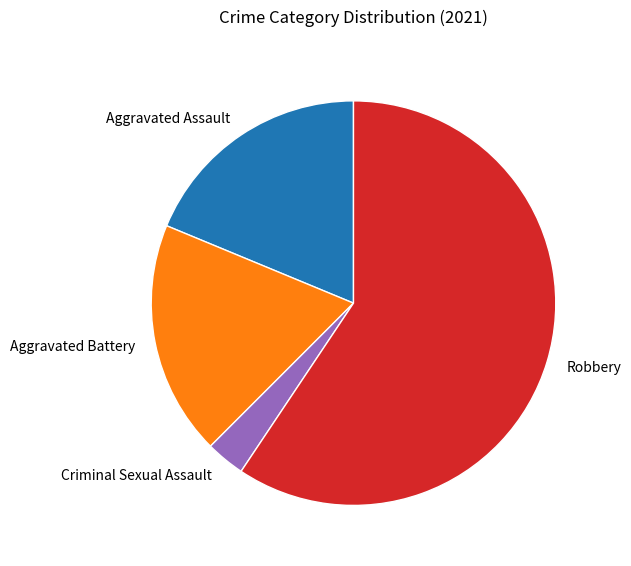

Is the sum of Criminal Sexual Assault and Aggravated Assault greater than half?

No